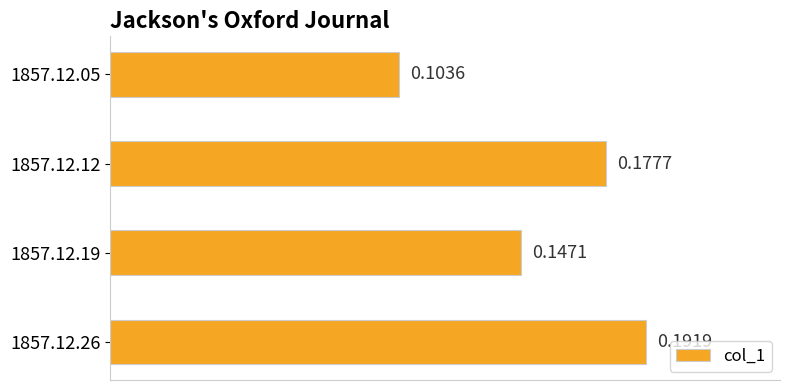

Between 1857.12.19 and 1857.12.05, which is larger?

1857.12.19